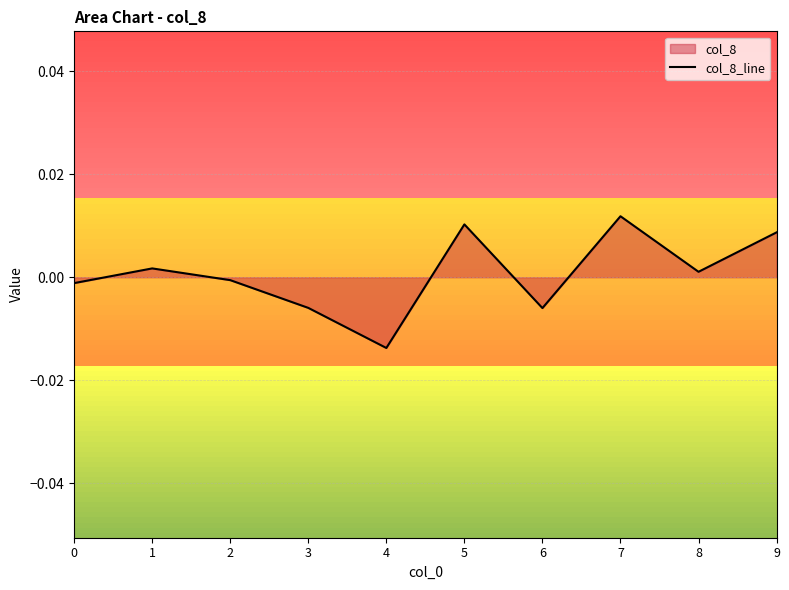

Is it true that the value at 5 is 0.0?

True